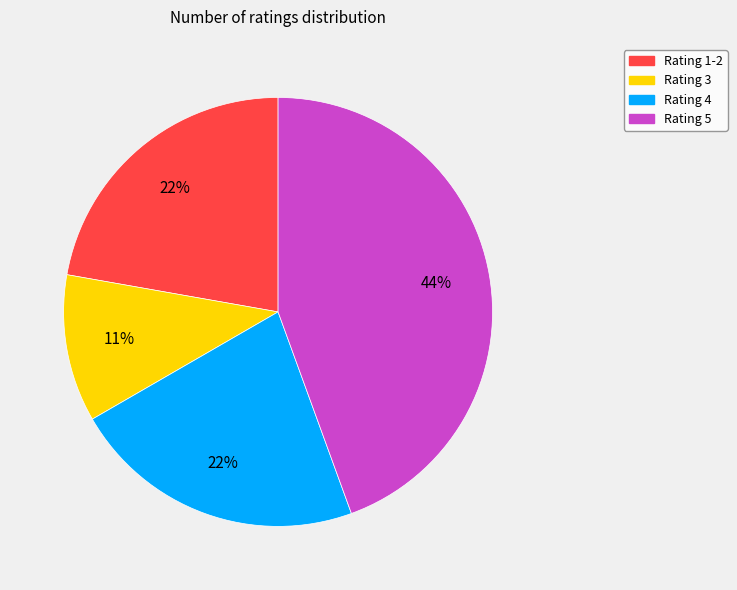

Between Rating 1-2 and Rating 3, which is larger?

Rating 1-2